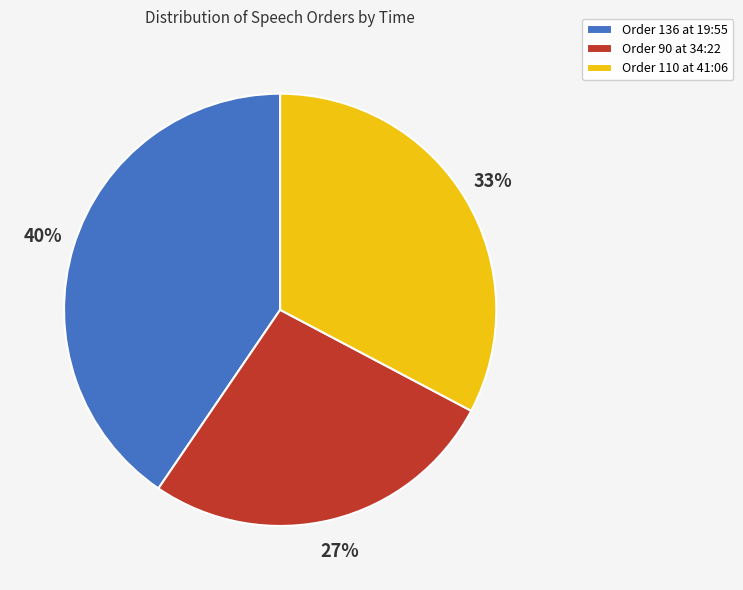

Is it true that Order 110 at 41:06 is 48% of the pie?

False